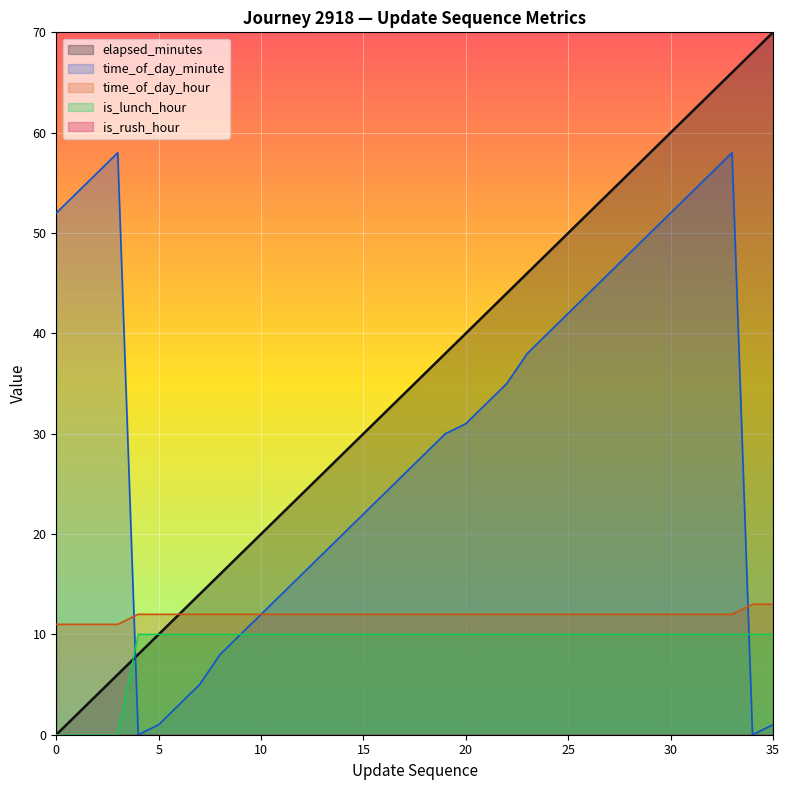

Read the is_lunch_hour value at 5, to the nearest 10.

10